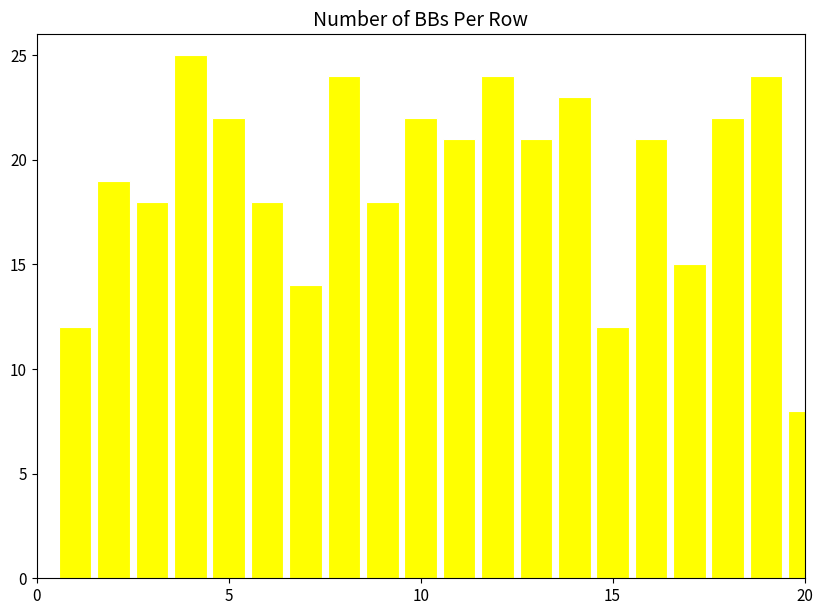

What is the difference between the maximum and minimum values?

17